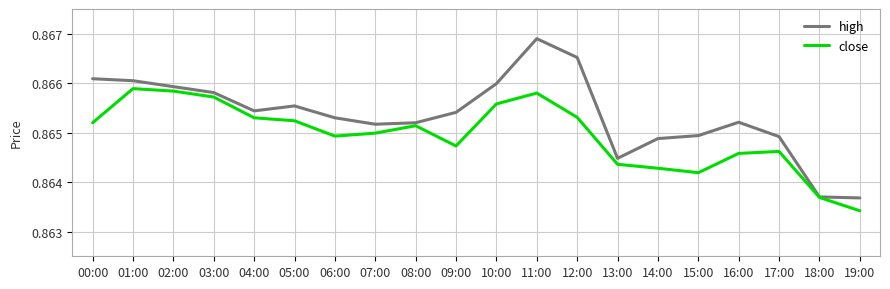

The high series shows 0.4 at 07:00. True or false?

False